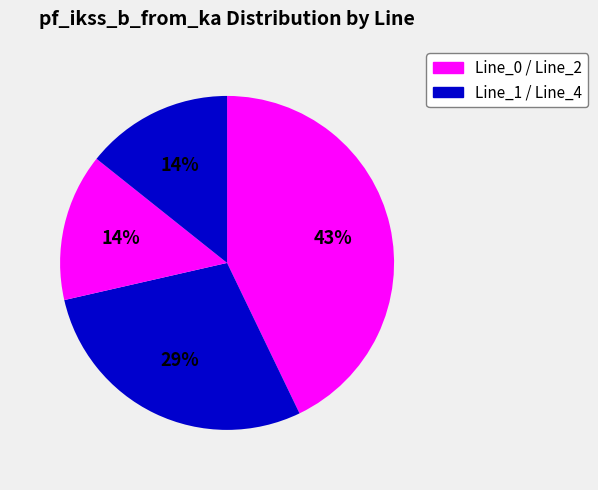

Which slice is the largest?

Line_0